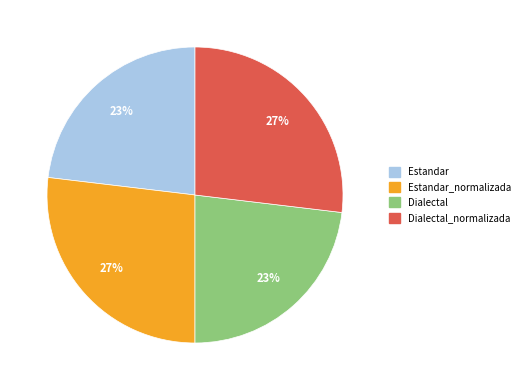

Is there a majority slice in this chart?

No